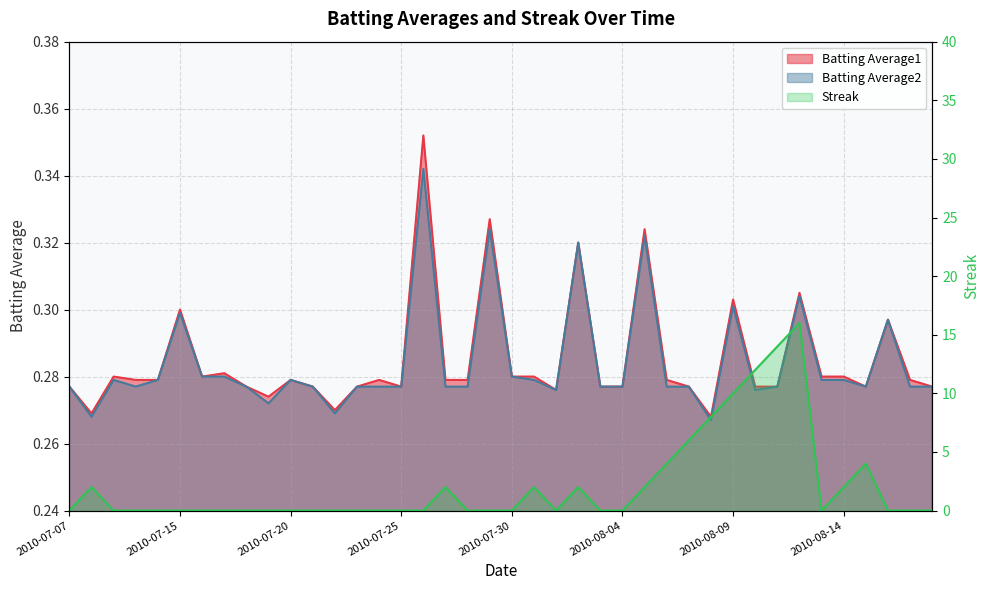

Reading right to left, list all the values displayed in this chart.

Batting Average1: 0.3	0.3	0.3	0.3	0.3	0.3	0.3	0.3	0.3	0.3	0.3	0.3	0.3	0.3	0.3	0.3	0.3	0.3	0.3	0.3	0.3	0.3	0.3	0.4	0.3	0.3	0.3	0.3	0.3	0.3	0.3	0.3	0.3	0.3	0.3	0.3	0.3	0.3	0.3	0.3
Batting Average2: 0.3	0.3	0.3	0.3	0.3	0.3	0.3	0.3	0.3	0.3	0.3	0.3	0.3	0.3	0.3	0.3	0.3	0.3	0.3	0.3	0.3	0.3	0.3	0.3	0.3	0.3	0.3	0.3	0.3	0.3	0.3	0.3	0.3	0.3	0.3	0.3	0.3	0.3	0.3	0.3
Streak: 0.0	0.0	0.0	4.0	2.0	0.0	16.0	14.0	12.0	10.0	8.0	6.0	4.0	2.0	0.0	0.0	2.0	0.0	2.0	0.0	0.0	0.0	2.0	0.0	0.0	0.0	0.0	0.0	0.0	0.0	0.0	0.0	0.0	0.0	0.0	0.0	0.0	0.0	2.0	0.0